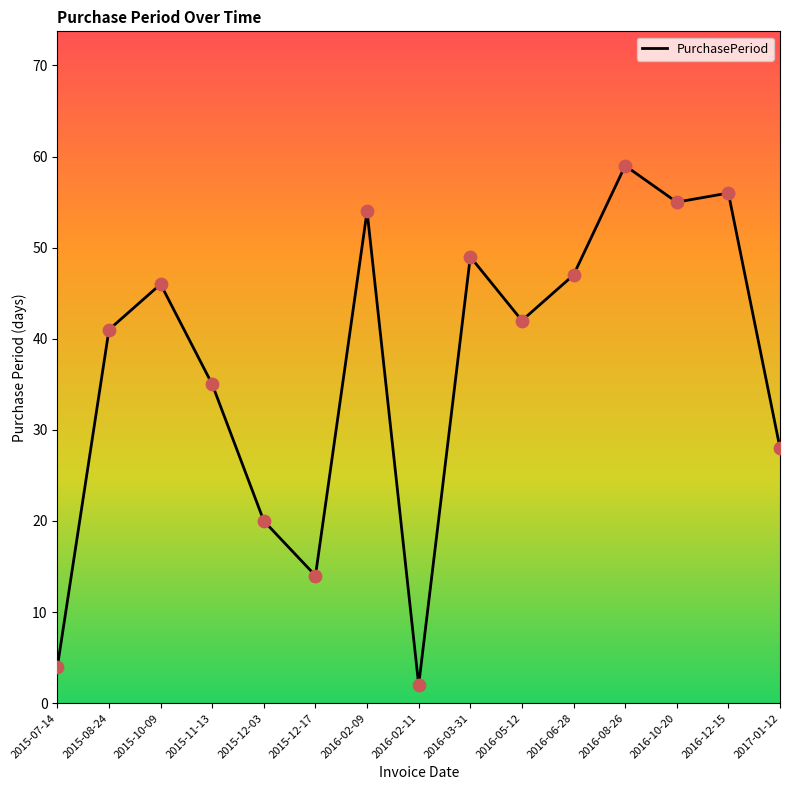

Approximately how many times larger is the value at 2016-08-26 compared to 2015-10-09?

1.3